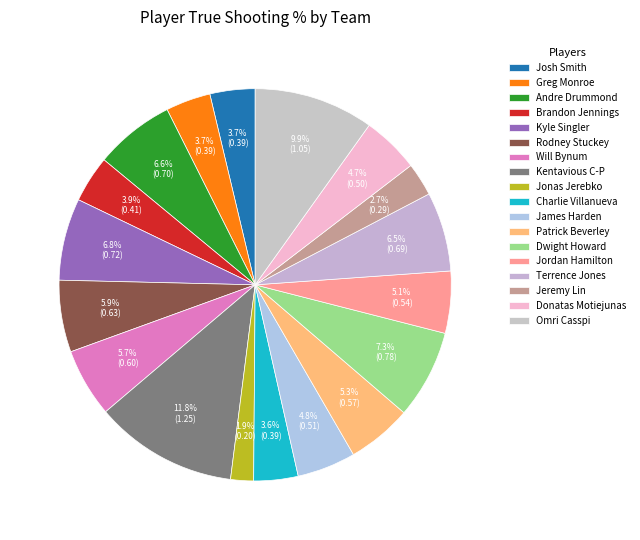

Is there any slice that represents more than half of the pie?

No